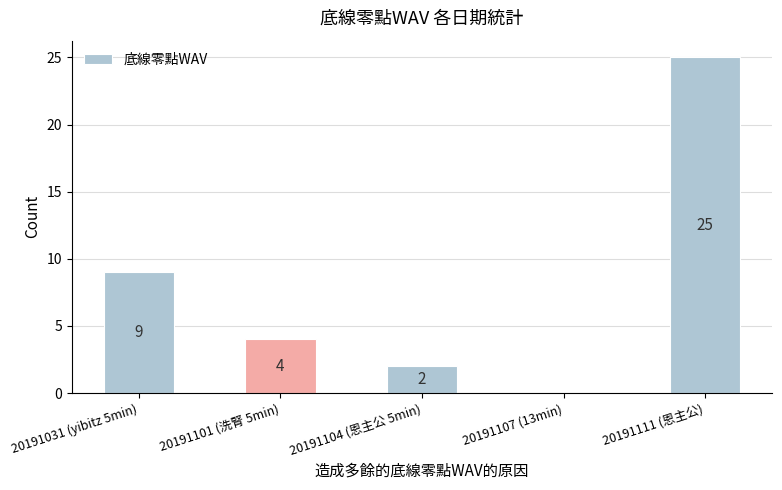

What is the maximum value shown in the chart?

25